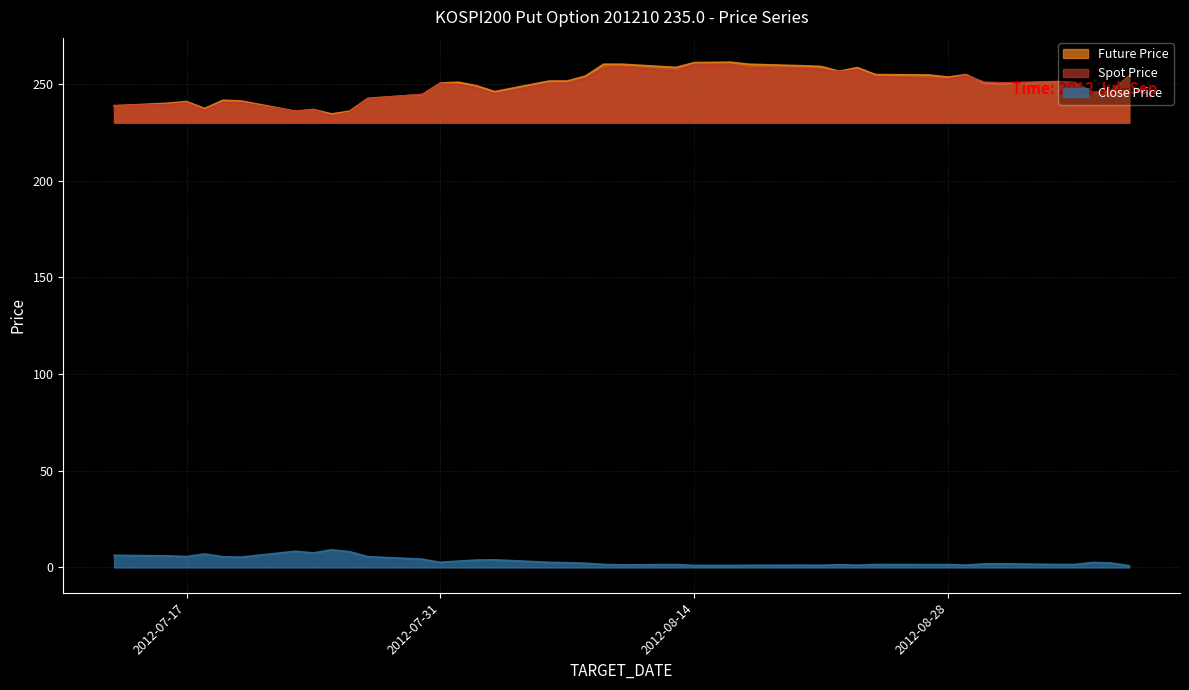

What is the value of the Future Price point at the 12th from the left?

244.5